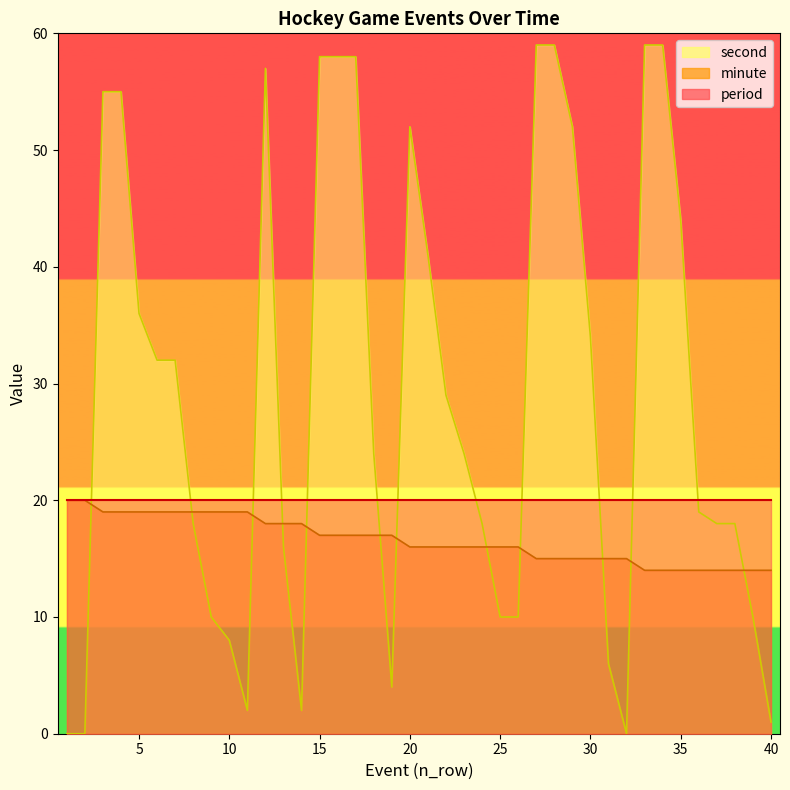

Where is minute nearest to the value 17?

15